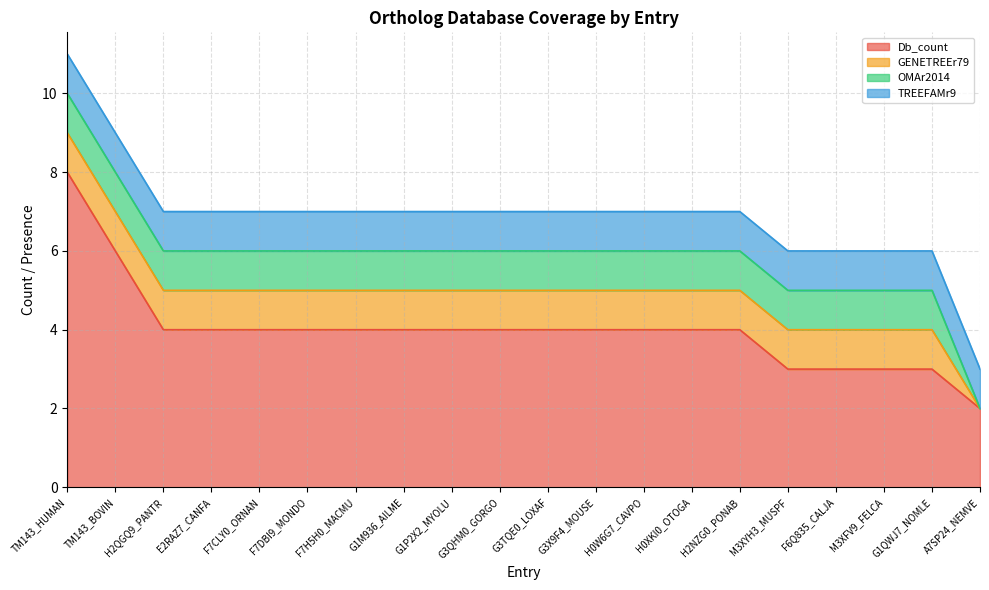

Count the GENETREEr79 values in the range 1 to 2.

19